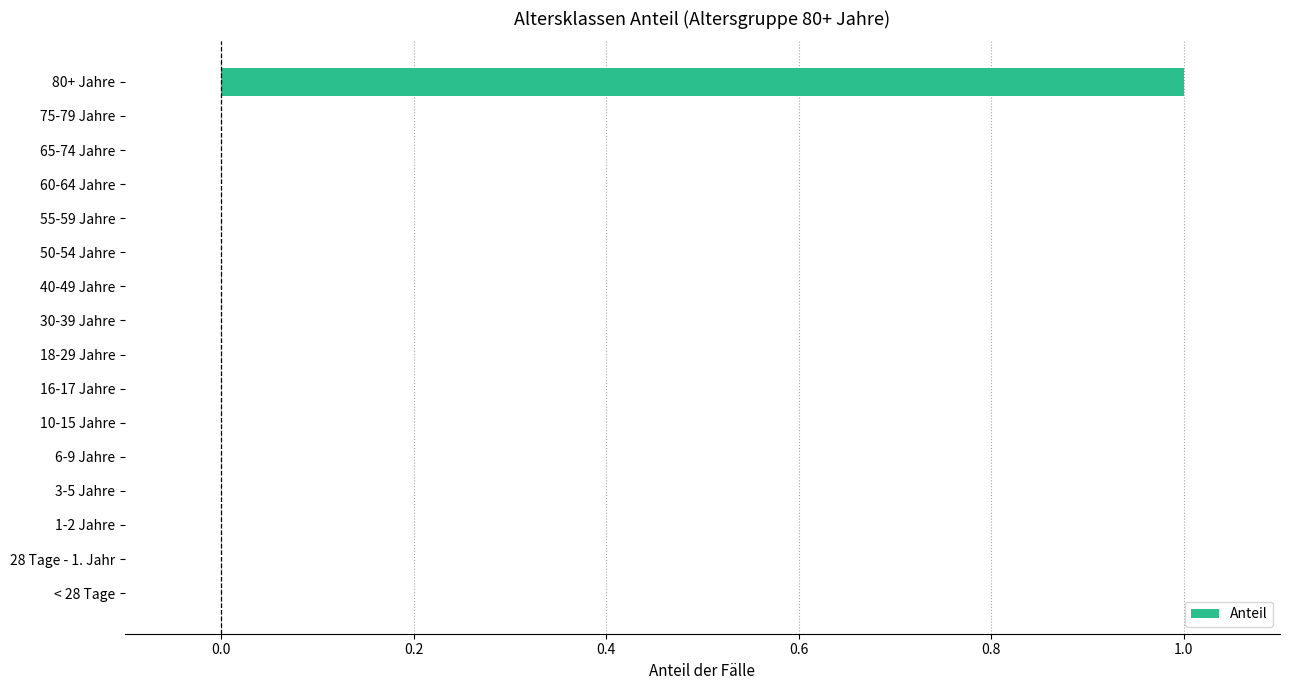

Which category has the highest value across all series?

80+ Jahre